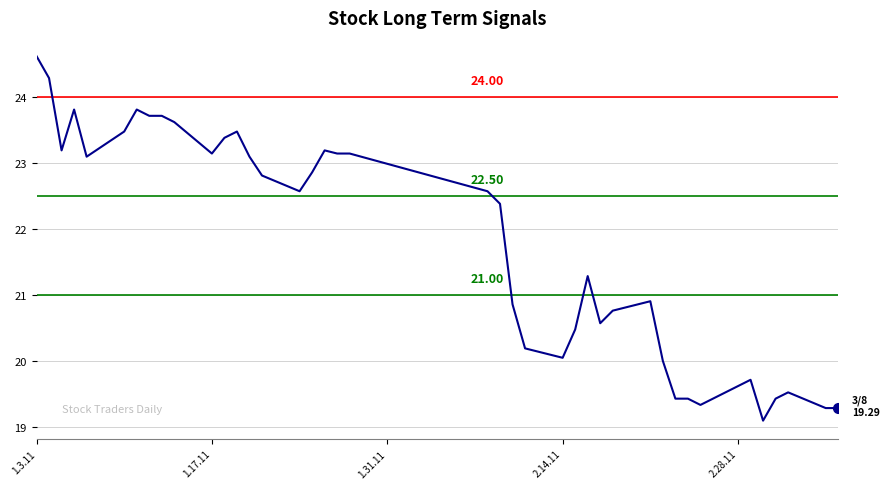

What is the minimum value shown in the chart?

19.1